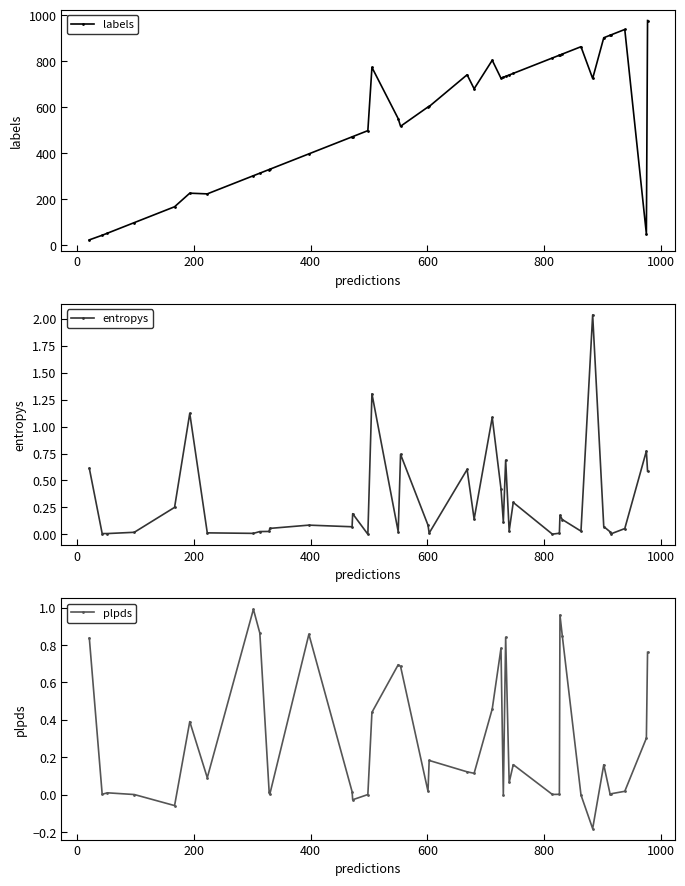

What is the minimum value for labels?

23